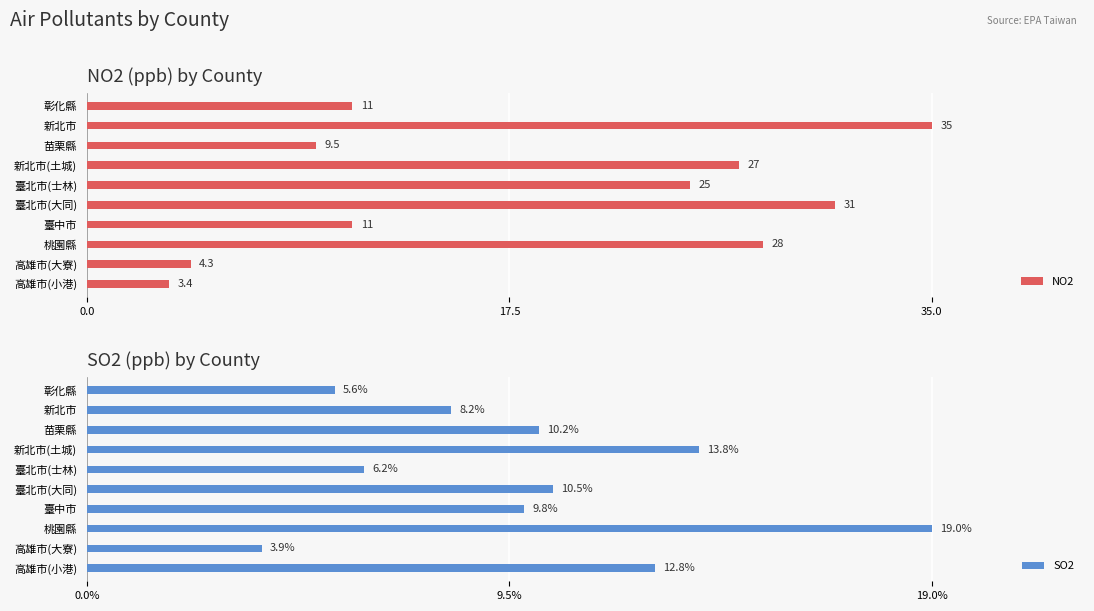

Which category has the highest value in the NO2 series?

新北市